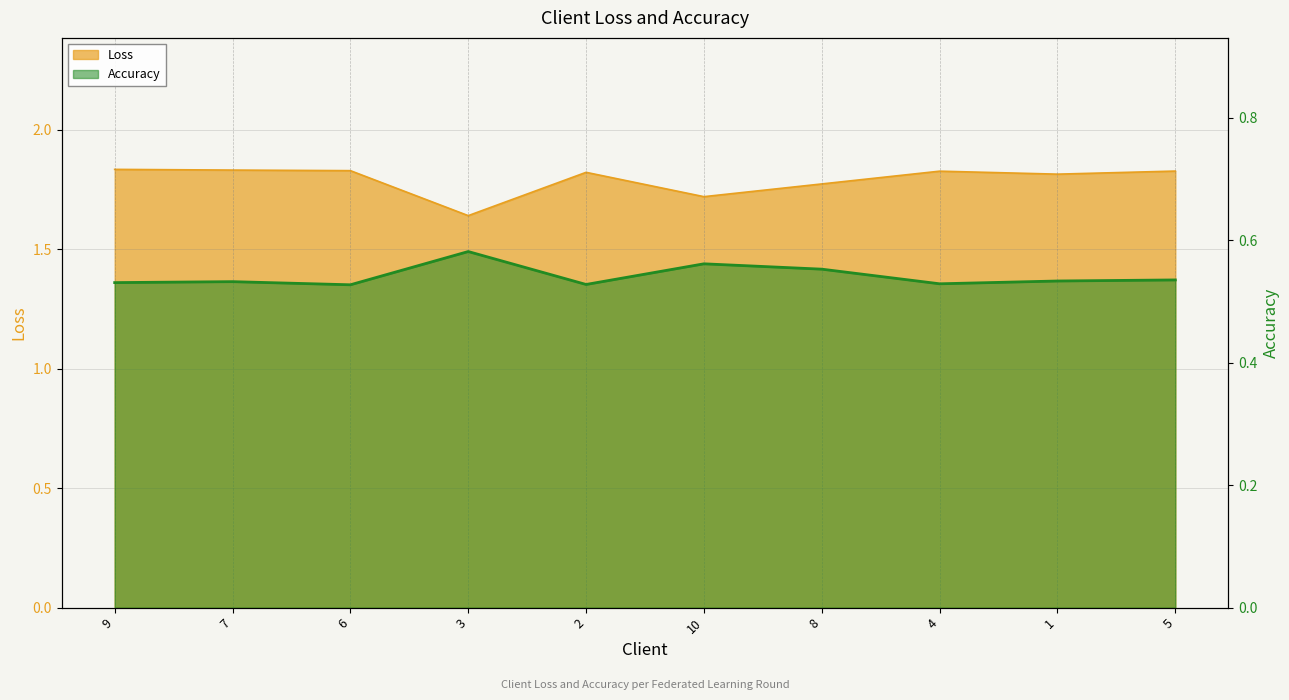

Which series has the largest range (max minus min)?

Loss